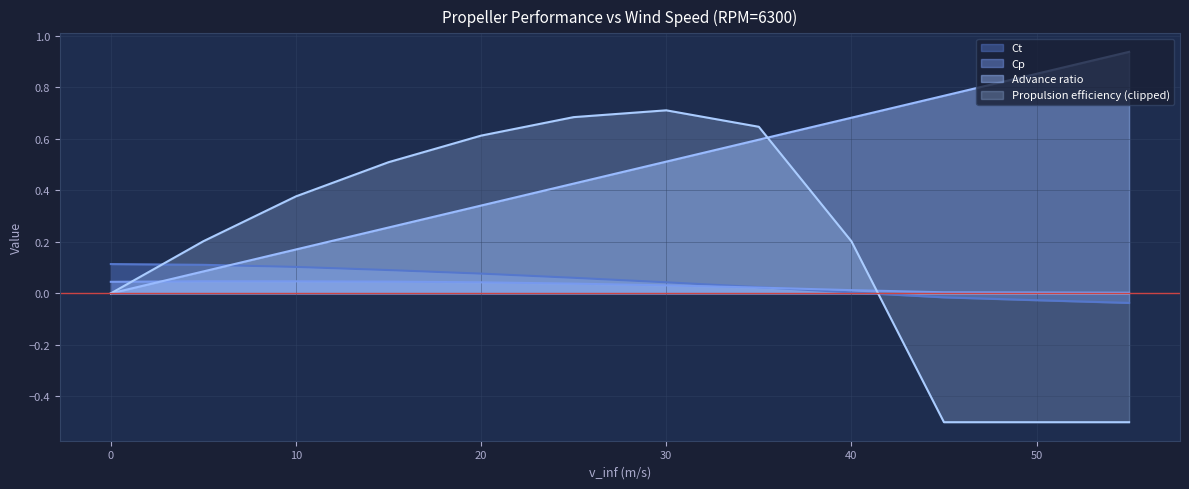

Is the value of Ct at 20 greater than the value of Cp at 55?

Yes